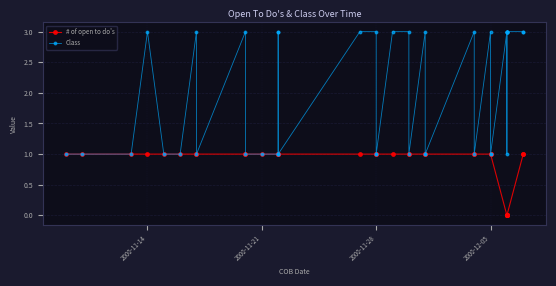

Which series has the largest total across all categories?

Class